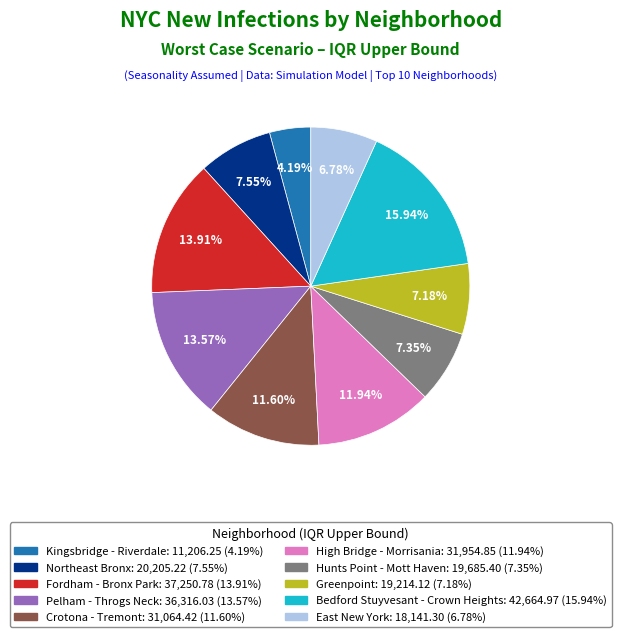

To the nearest percent, what portion does Bedford Stuyvesant - Crown Heights represent?

16%